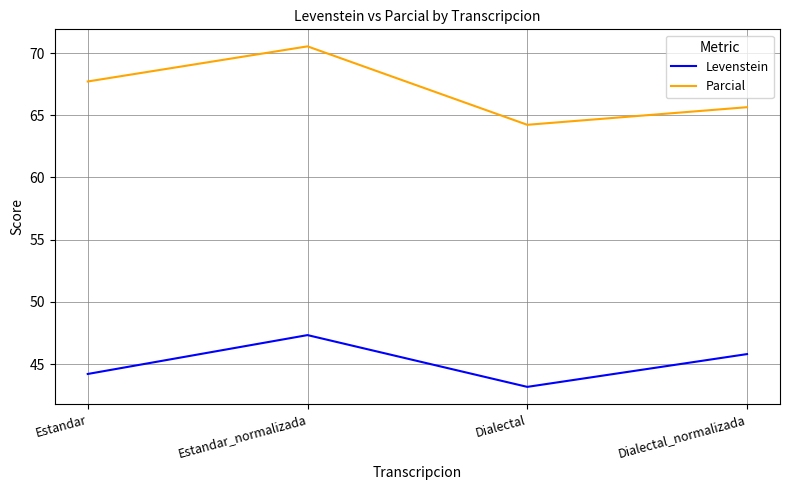

Where does the Levenstein series first go above 45?

Estandar_normalizada